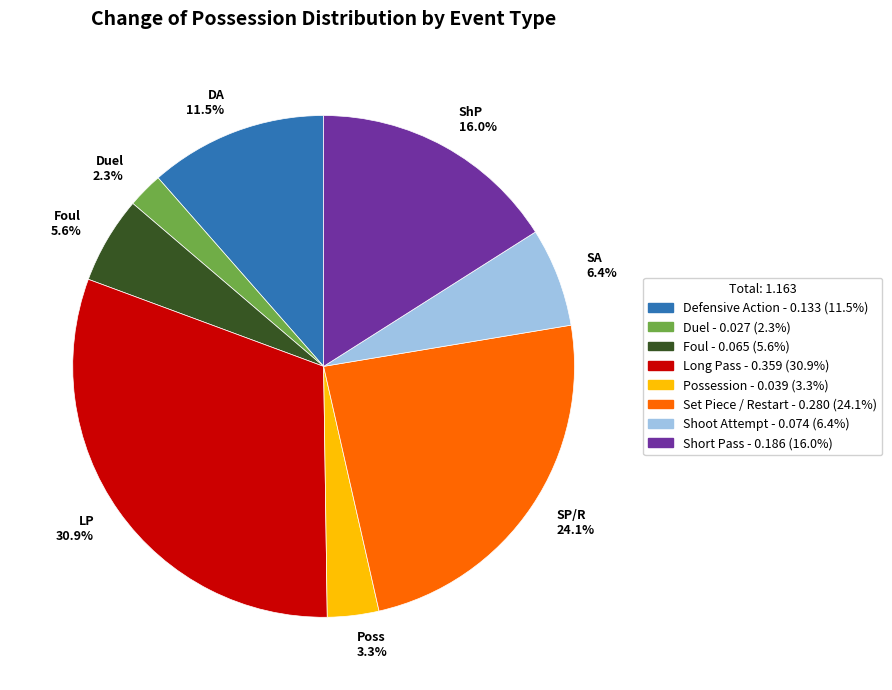

Is there a majority slice in this chart?

No